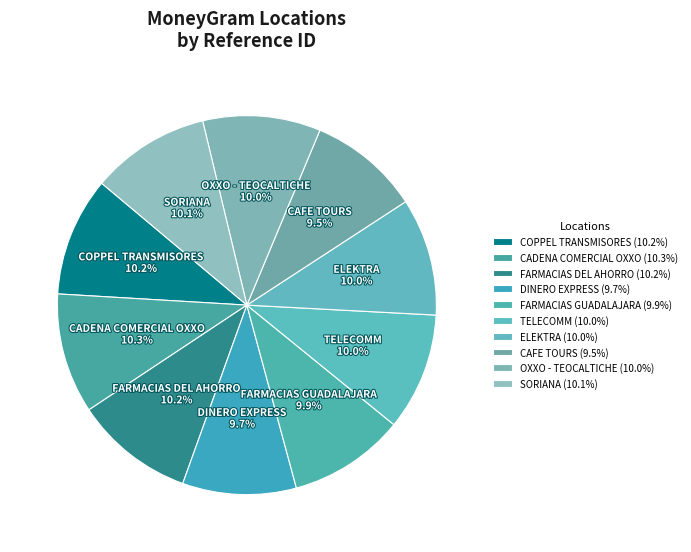

Count the number of slices in the pie.

10